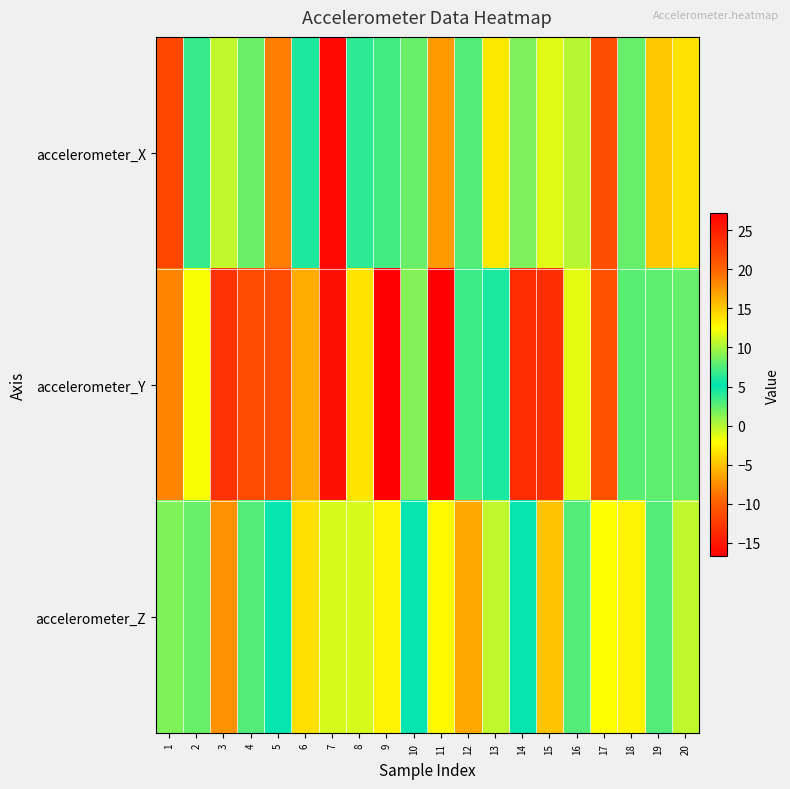

At which category is the sum across all series the highest?

7